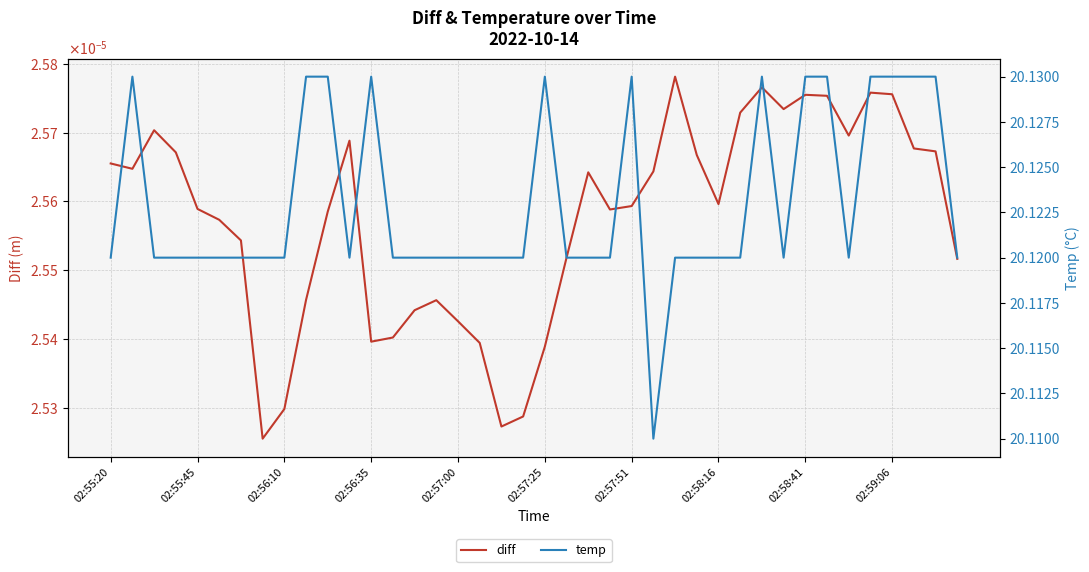

Reading left to right, what are all the values shown in this chart?

diff: 0.0	0.0	0.0	0.0	0.0	0.0	0.0	0.0	0.0	0.0	0.0	0.0	0.0	0.0	0.0	0.0	0.0	0.0	0.0	0.0	0.0	0.0	0.0	0.0	0.0	0.0	0.0	0.0	0.0	0.0	0.0	0.0	0.0	0.0	0.0	0.0	0.0	0.0	0.0	0.0
temp: 20.1	20.1	20.1	20.1	20.1	20.1	20.1	20.1	20.1	20.1	20.1	20.1	20.1	20.1	20.1	20.1	20.1	20.1	20.1	20.1	20.1	20.1	20.1	20.1	20.1	20.1	20.1	20.1	20.1	20.1	20.1	20.1	20.1	20.1	20.1	20.1	20.1	20.1	20.1	20.1